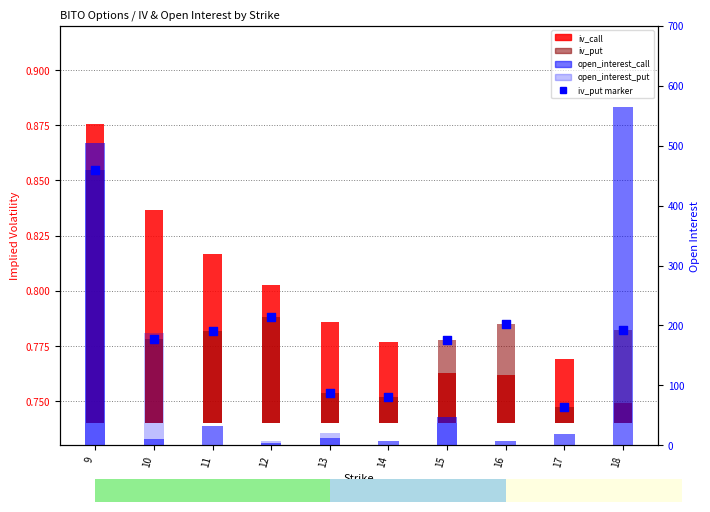

Which series reaches the maximum Y coordinate?

open_interest_call